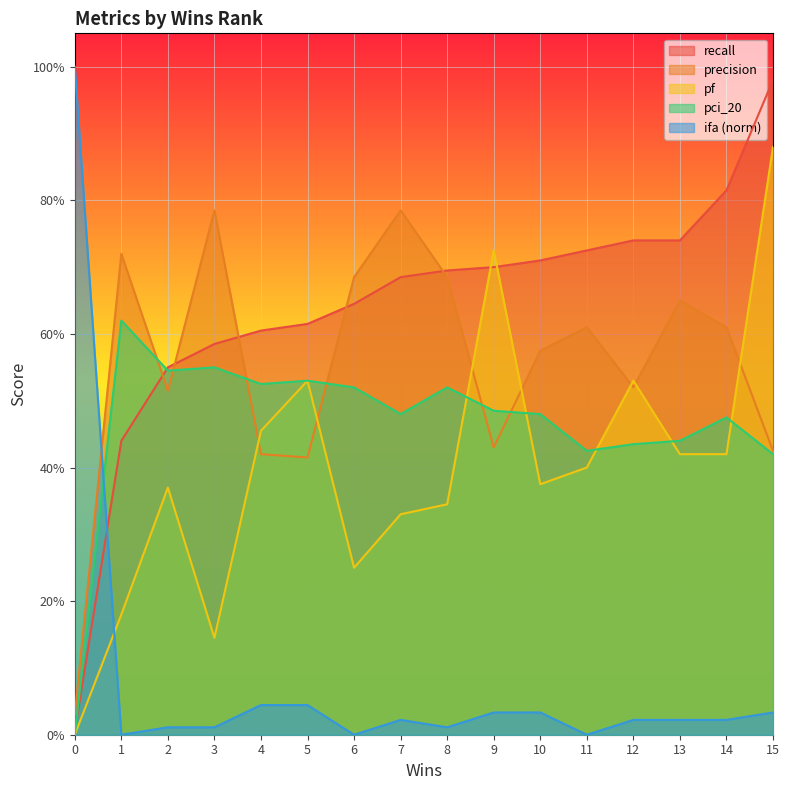

At which category is the sum across all series the highest?

15